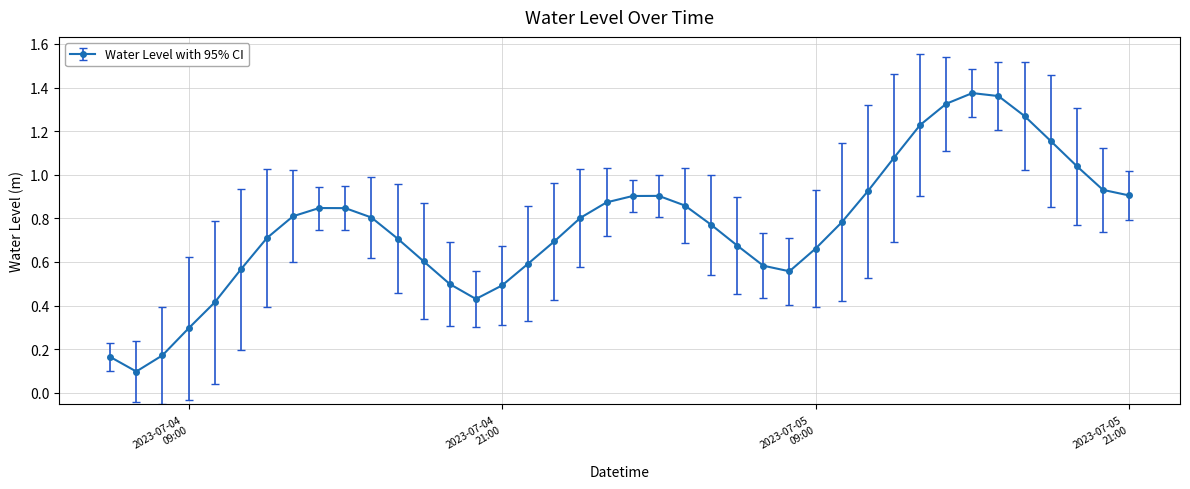

True or false: there are more than 1 points higher than both neighbors.

True